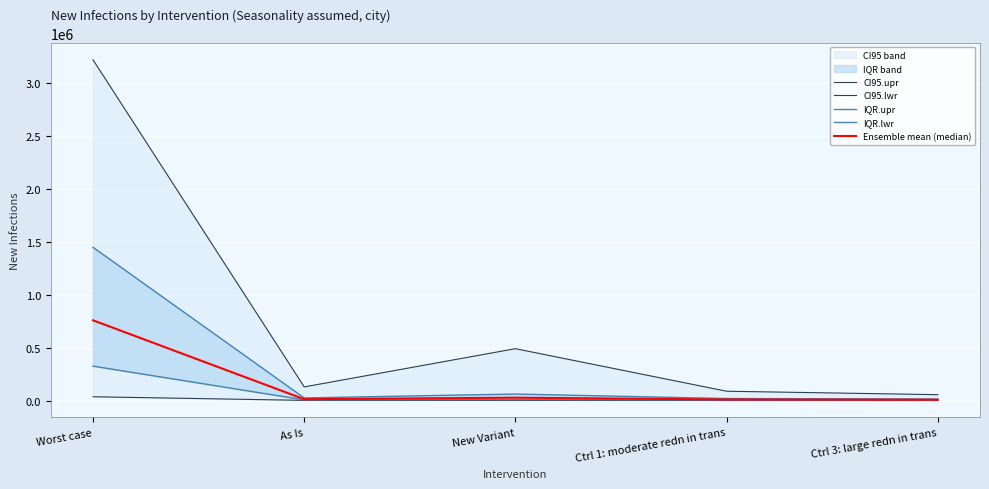

Which category has the lowest value in the CI95.lwr series?

Ctrl 3: large redn in trans